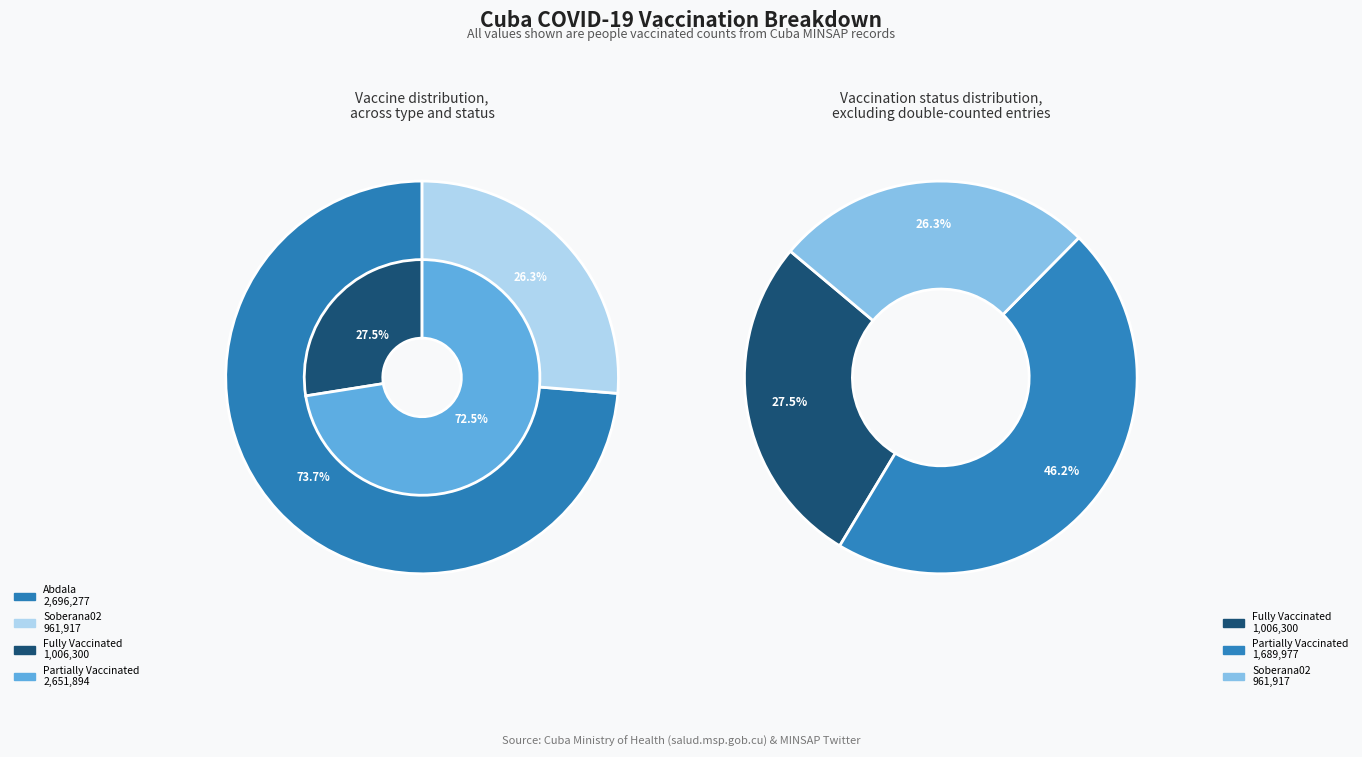

To the nearest percent, what portion does Abdala represent?

74%